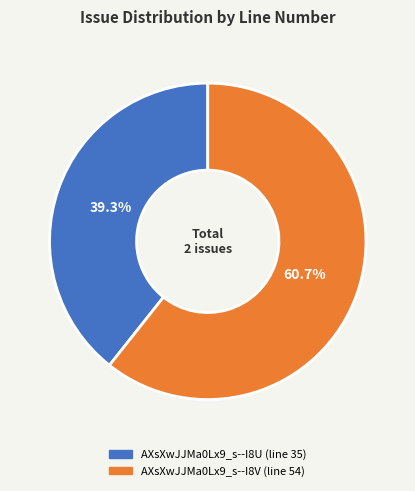

How much of the chart is everything except AXsXwJJMa0Lx9_s--I8V (line 54)?

39.3%